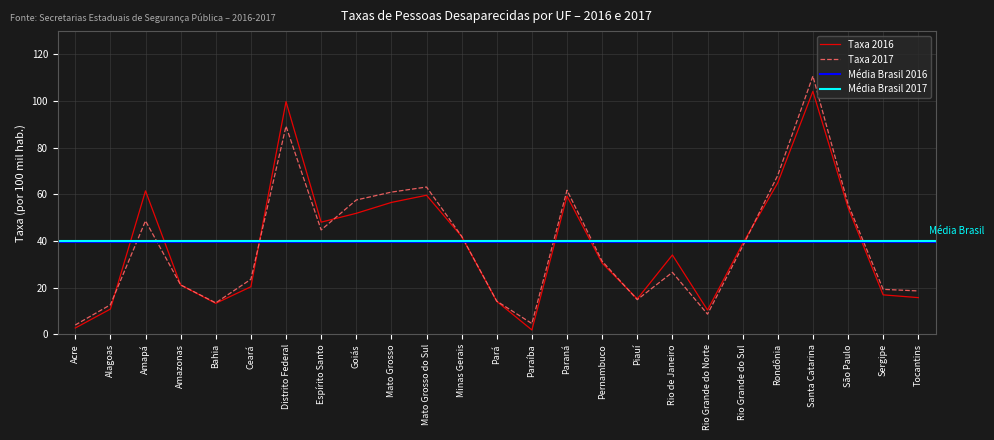

Rank the series at Rio de Janeiro from highest to lowest value.

Taxa 2016, Taxa 2017